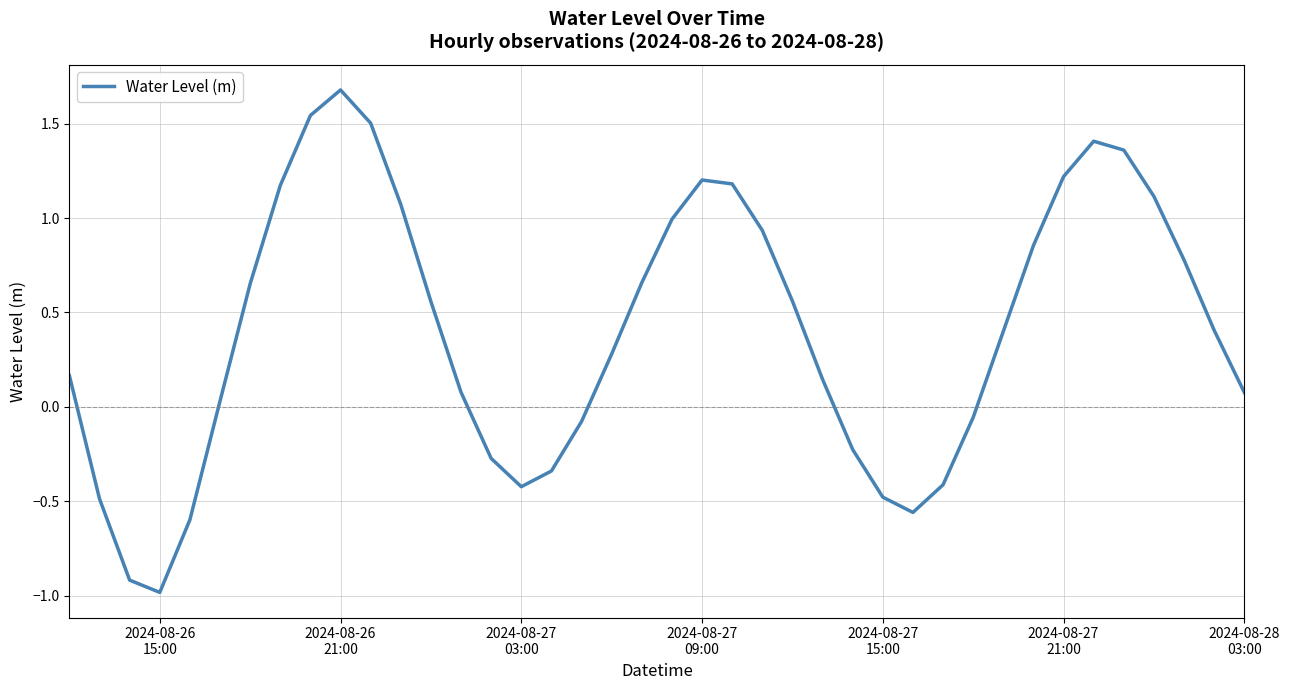

What is the minimum value shown in the chart?

-1.0